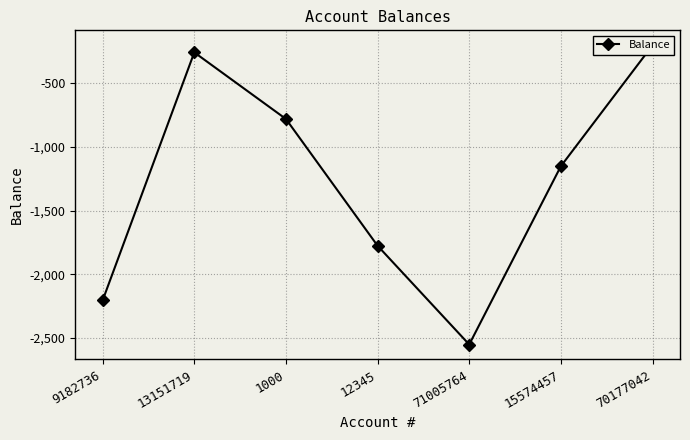

What position from the left is 71005764?

5